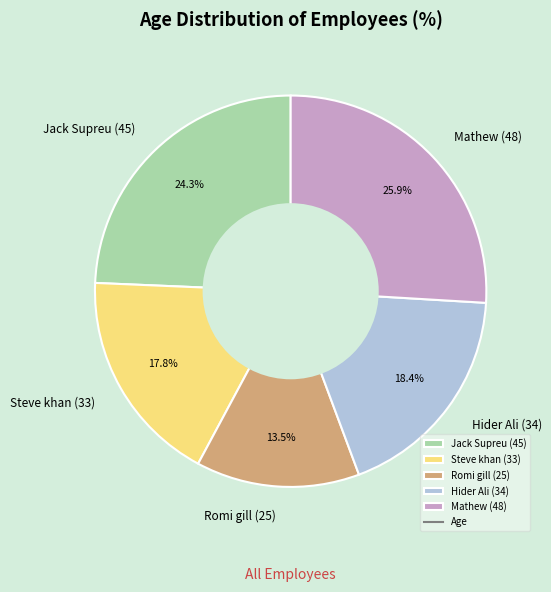

Combined, do Mathew (48) and Hider Ali (34) account for over 50%?

No